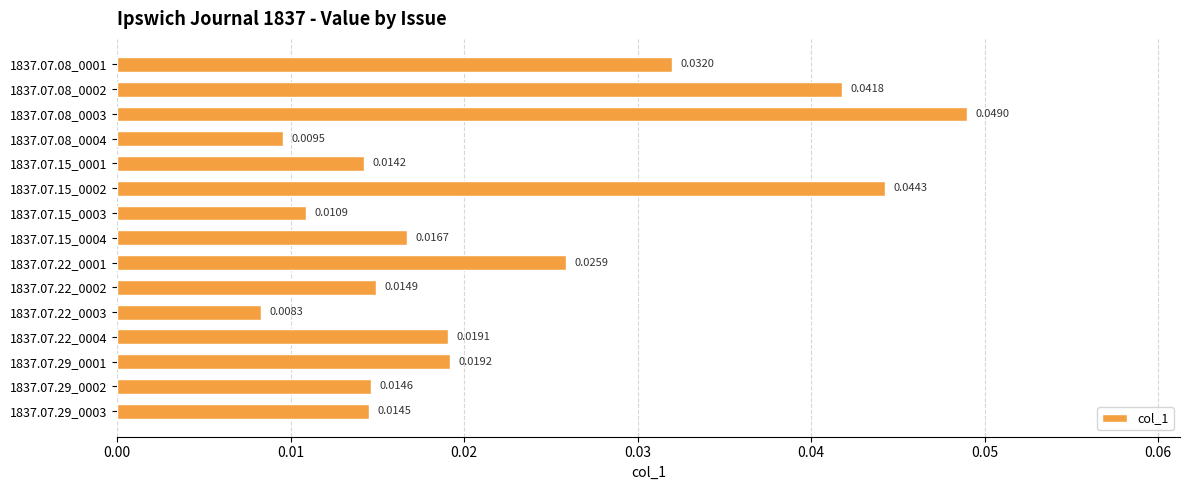

Which category has the highest value across all series?

1837.07.08_0003